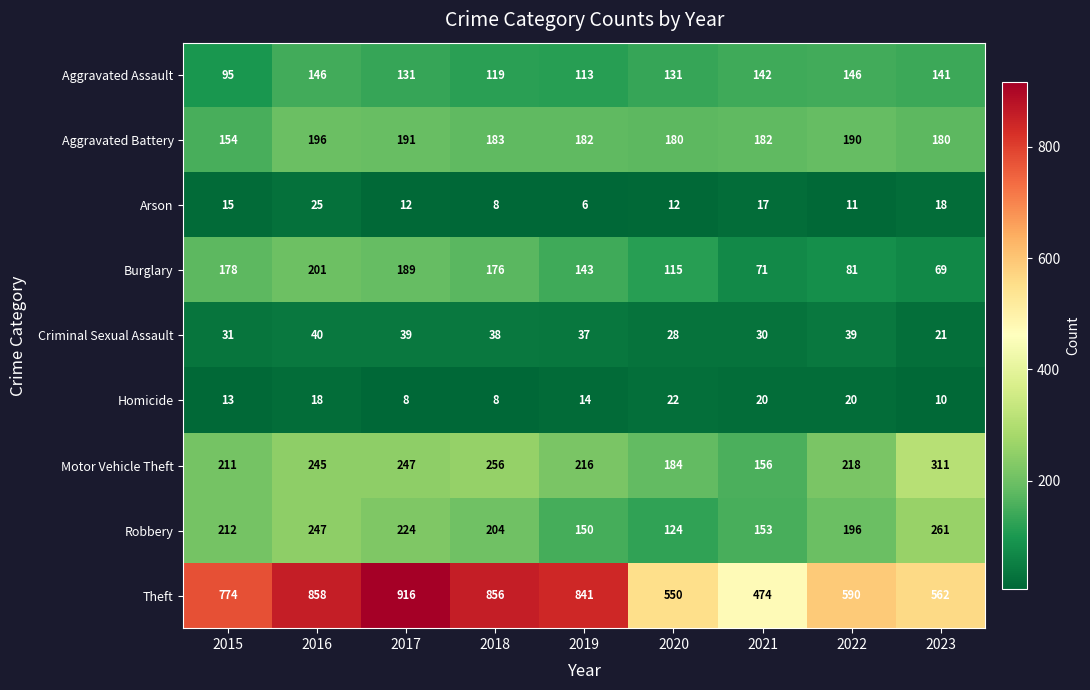

How many values in the Homicide series are below 14?

4